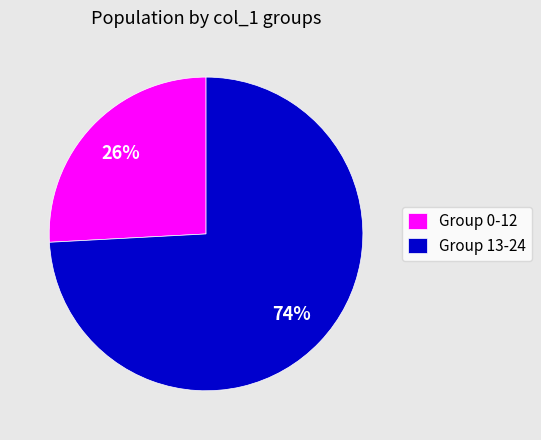

Between Group 13-24 and Group 0-12, which is larger?

Group 13-24